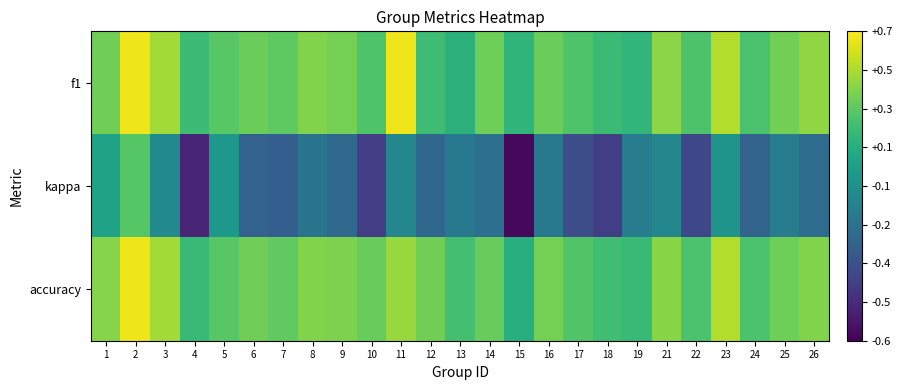

At which category is the sum across all series the highest?

2